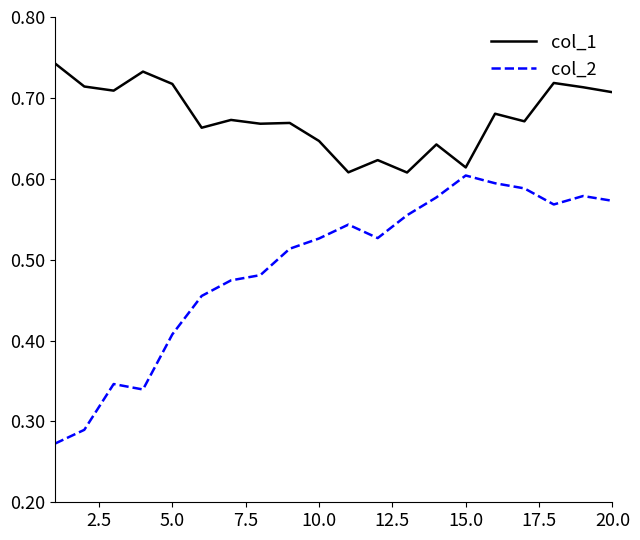

List the series in order of their overall mean, lowest first.

col_2, col_1